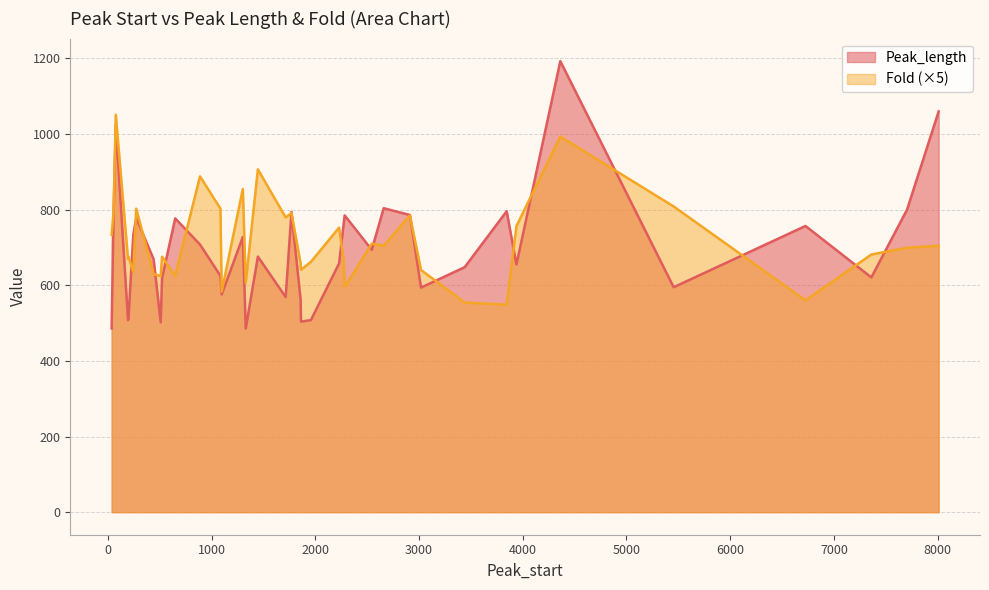

The value of Fold at 2283 is 180.4. True or false?

False